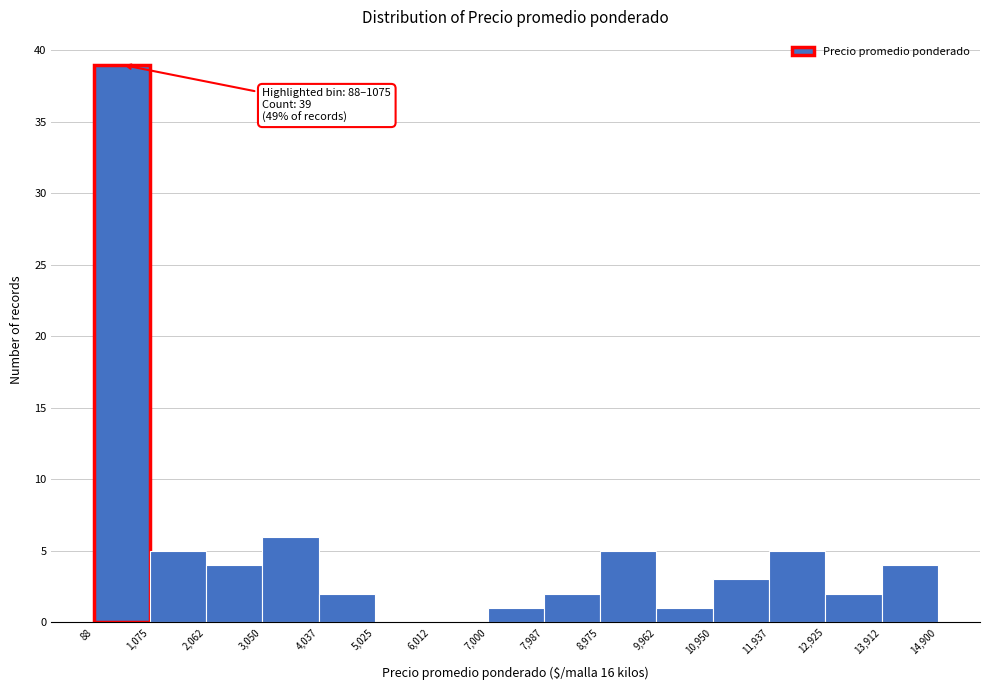

Over which range of the x-axis is the bar tallest?

88 to 1,075